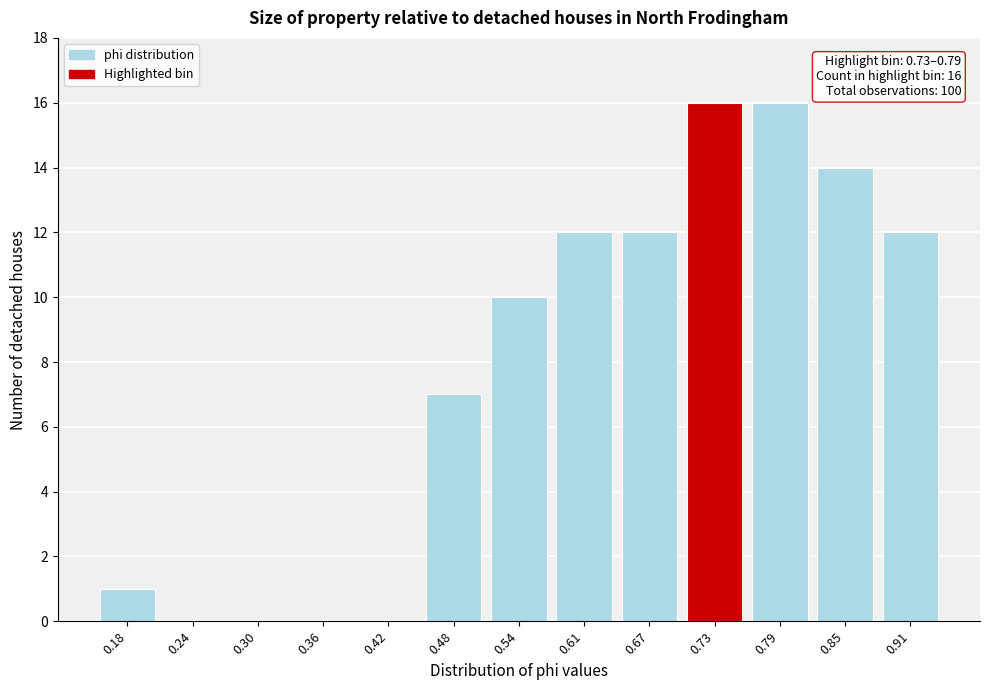

Reading left to right, extract all data points from this chart.

0.18=1	0.24=0	0.30=0	0.36=0	0.42=0	0.48=7	0.54=10	0.61=12	0.67=12	0.73=16	0.79=16	0.85=14	0.91=12